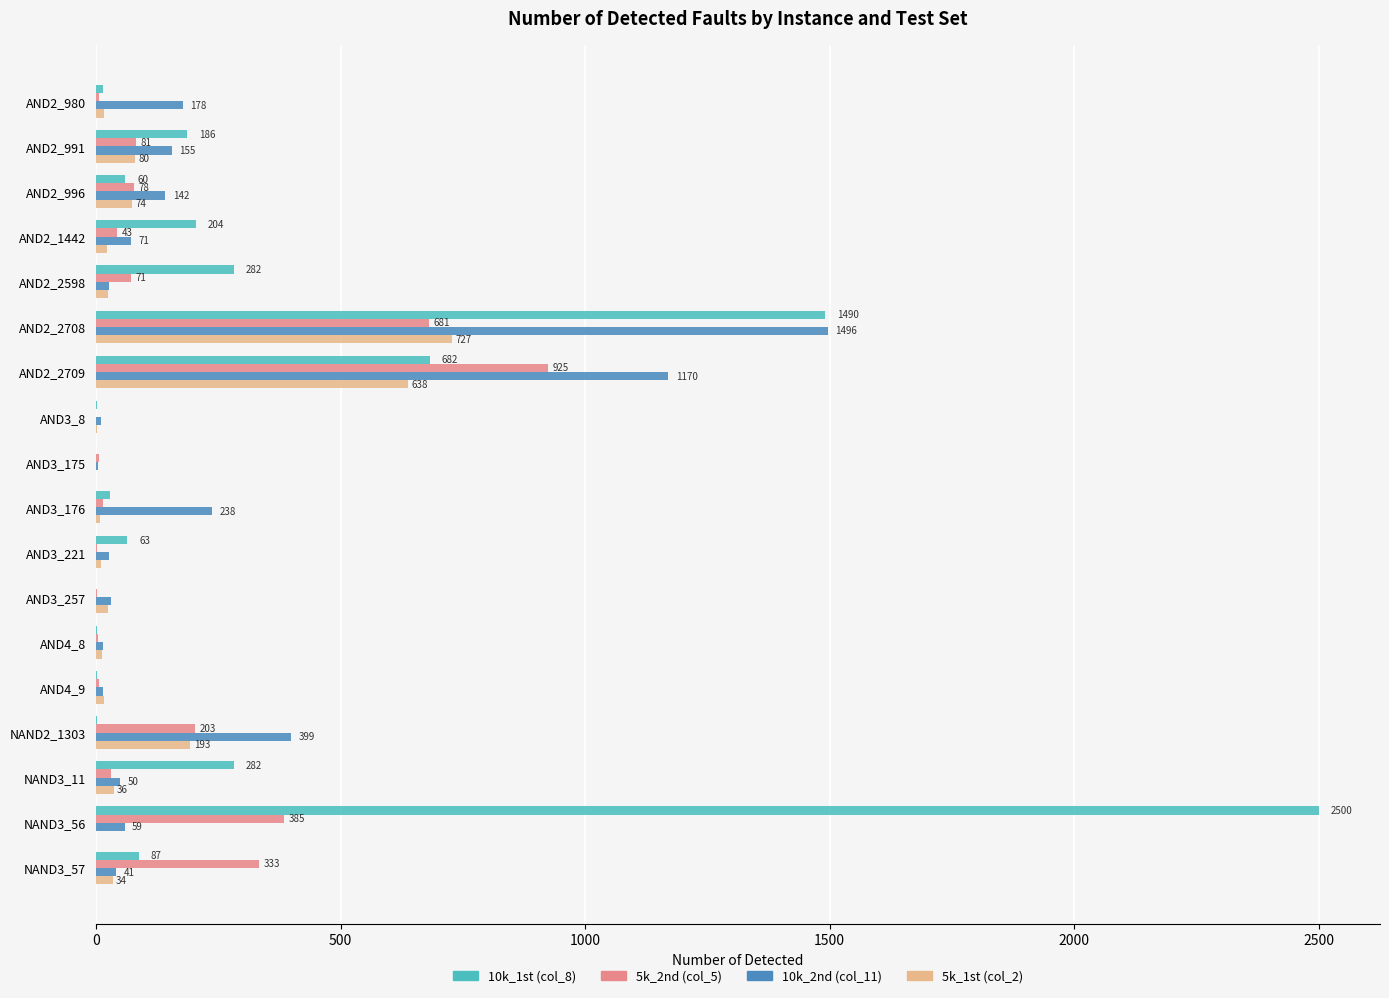

Count the number of categories in the chart.

18